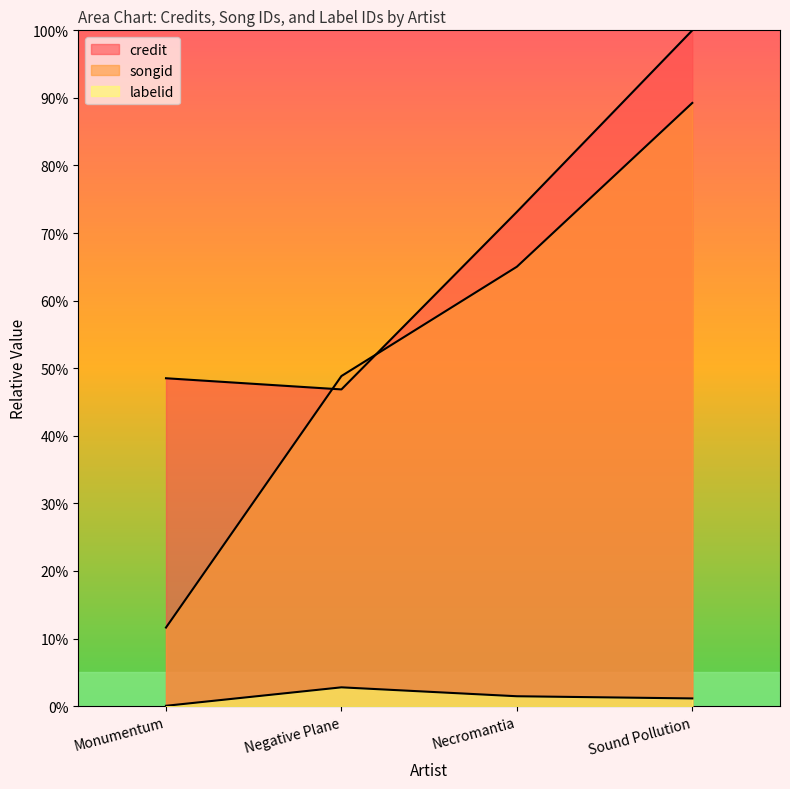

List the series in order of their peak value, highest first.

credit, songid, labelid